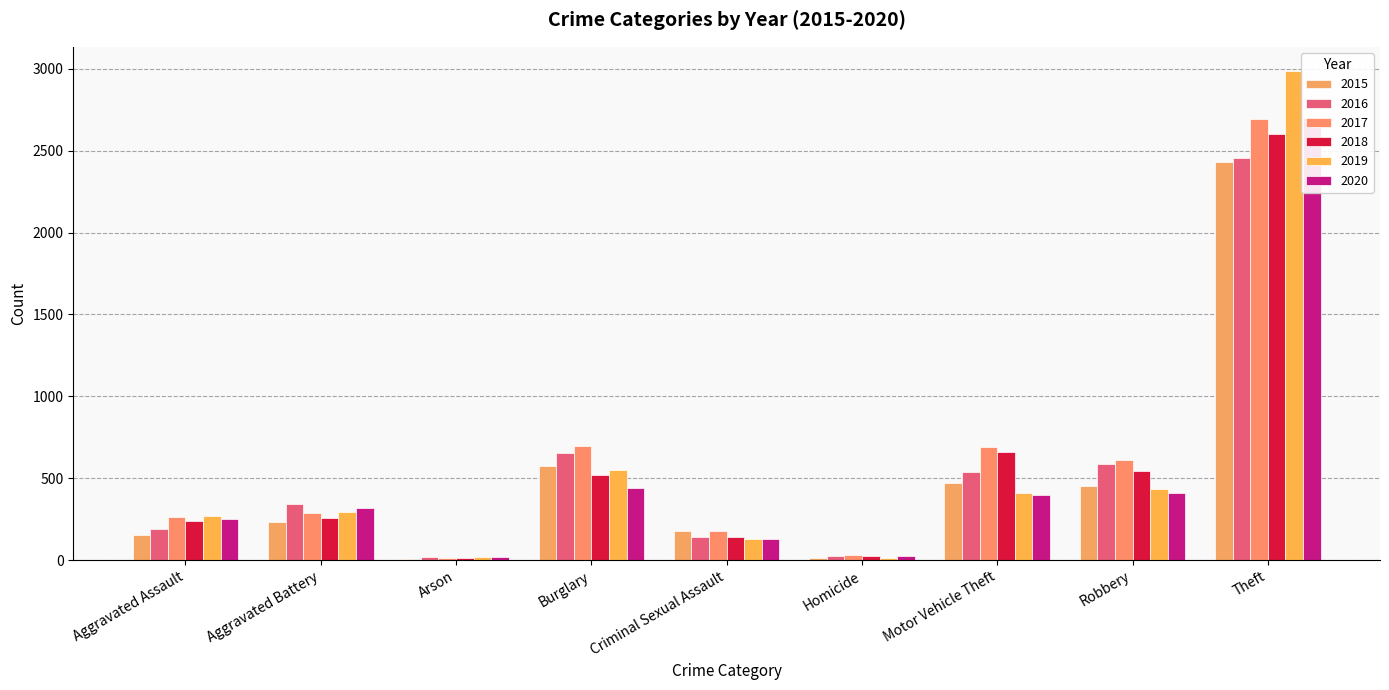

At Homicide, list the series in order from largest to smallest.

2017, 2016, 2020, 2018, 2015, 2019